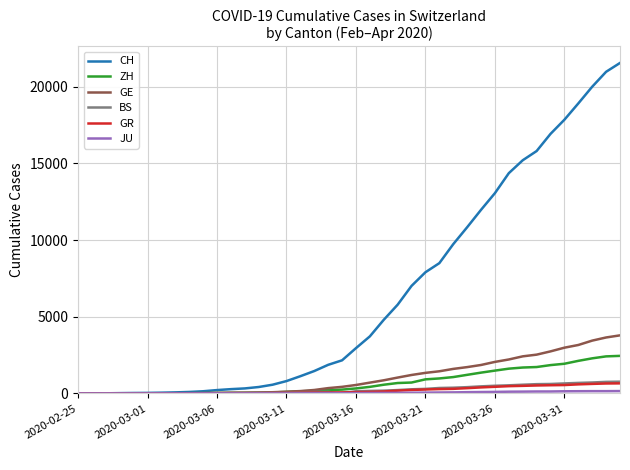

What is the maximum value for CH?

21554